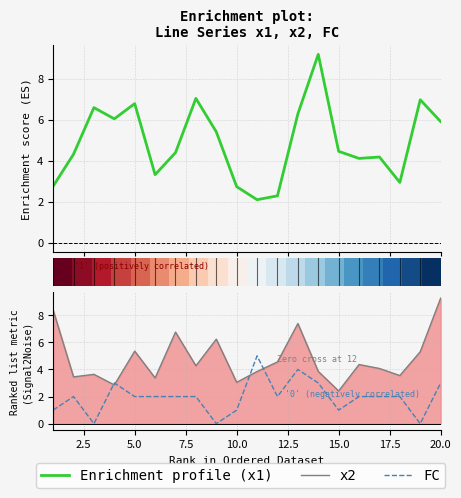

What is the greatest value displayed?

9.3